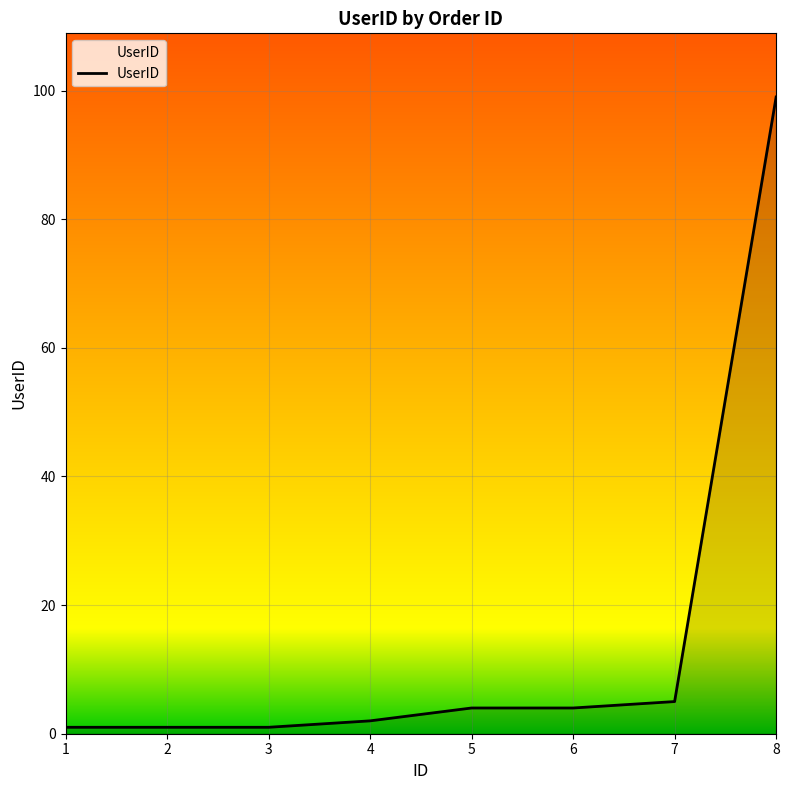

Between 8 and 7, which is larger?

8